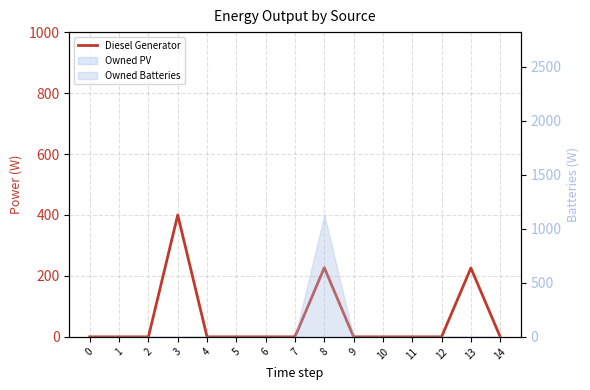

List the labels in order of value, smallest first.

0, 1, 2, 4, 5, 6, 7, 9, 10, 11, 12, 14, 13, 8, 3